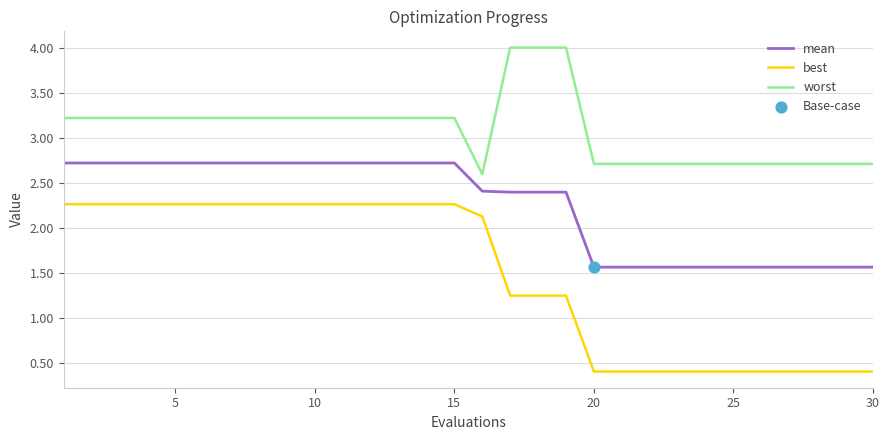

True or false: mean and worst intersect in this chart.

False